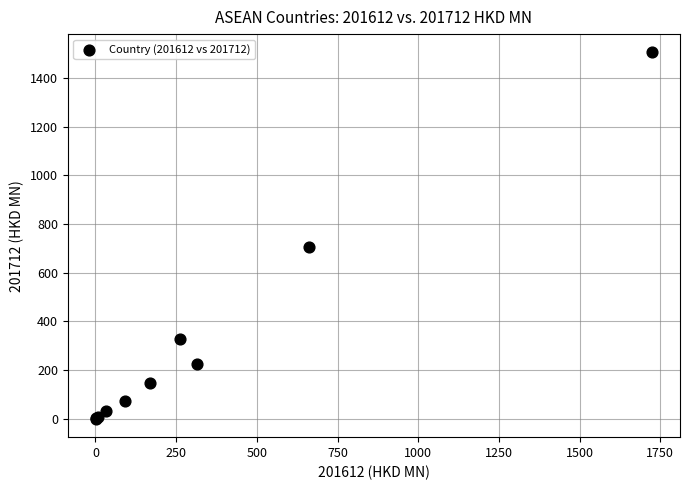

What Y value in the scatter plot is closest to 752?

703.7